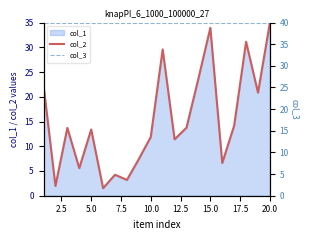

What is the lowest value of the col_2 series?

1.5